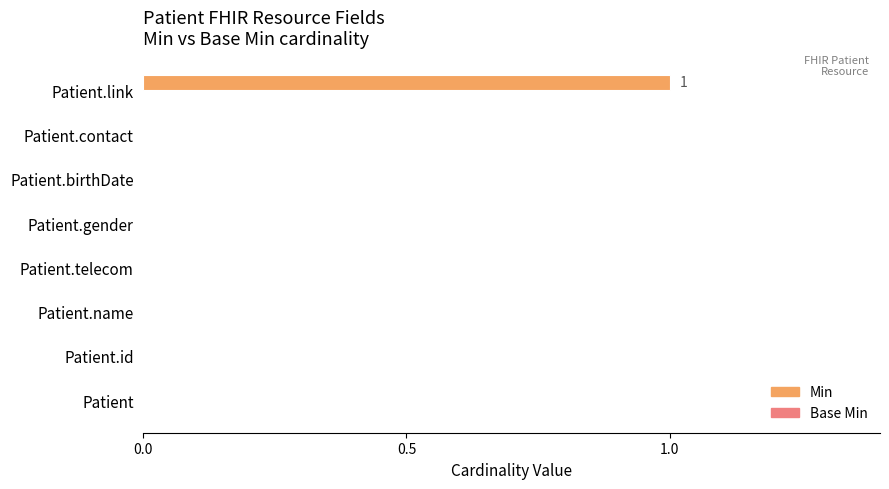

What is the change in value from Patient.id to Patient.link?

+1